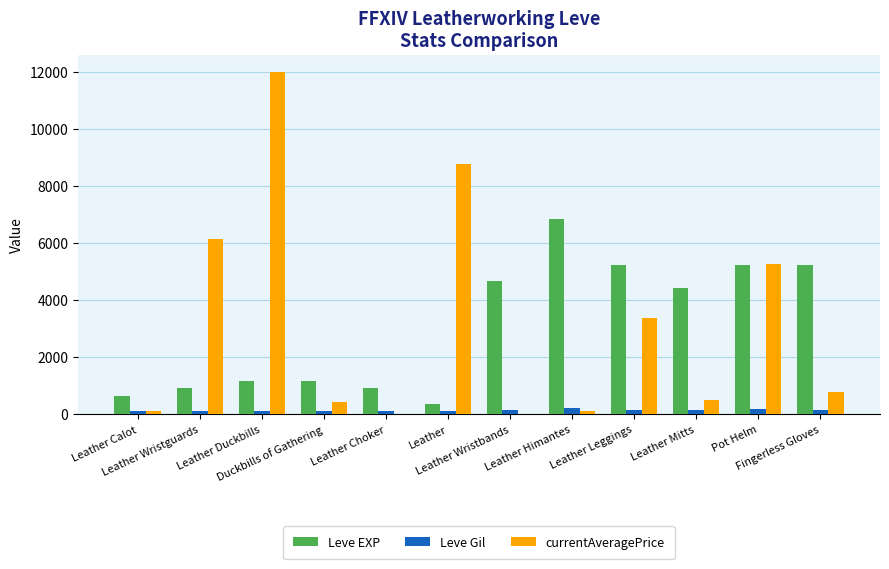

What is the sum of the Leve Gil values at Leather Wristguards and Leather Duckbills?

225